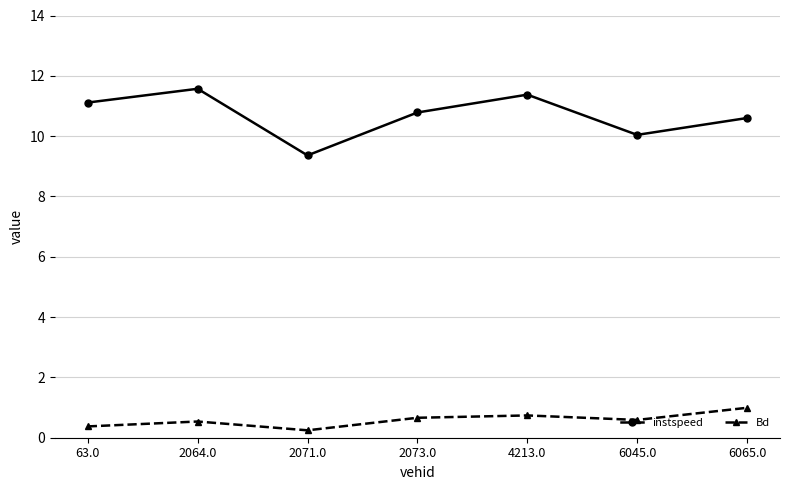

How many interior local valleys does the instspeed series have?

2